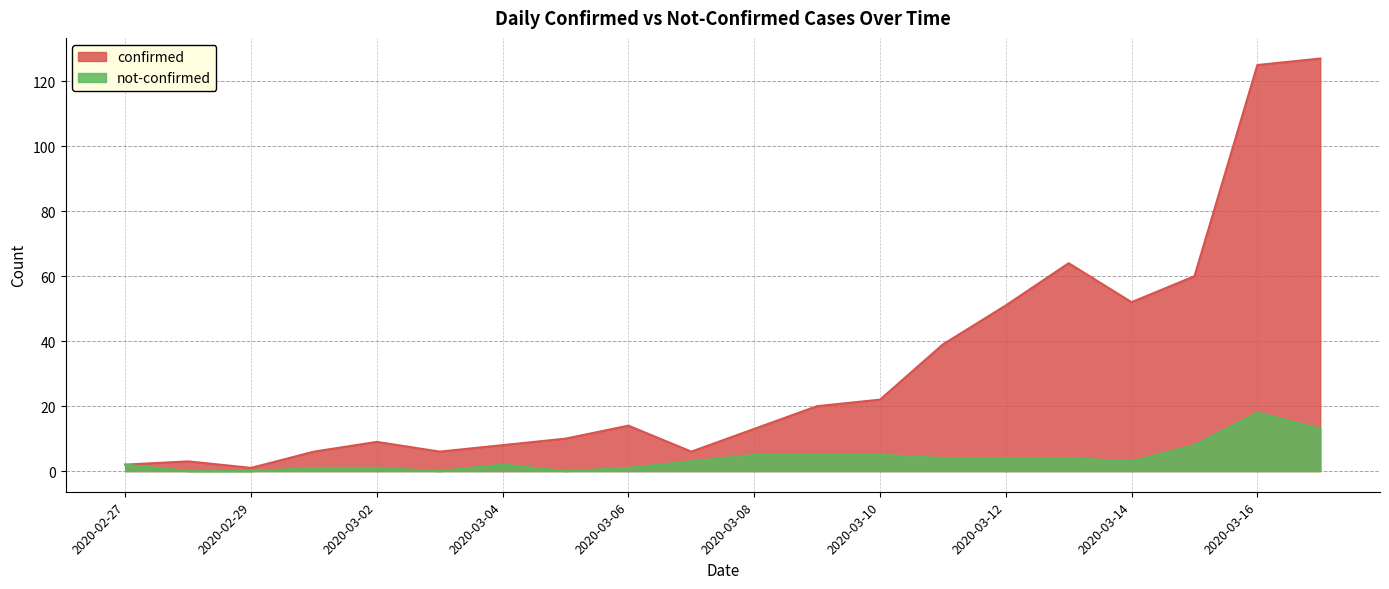

What are all the series names shown in the legend?

confirmed, not-confirmed